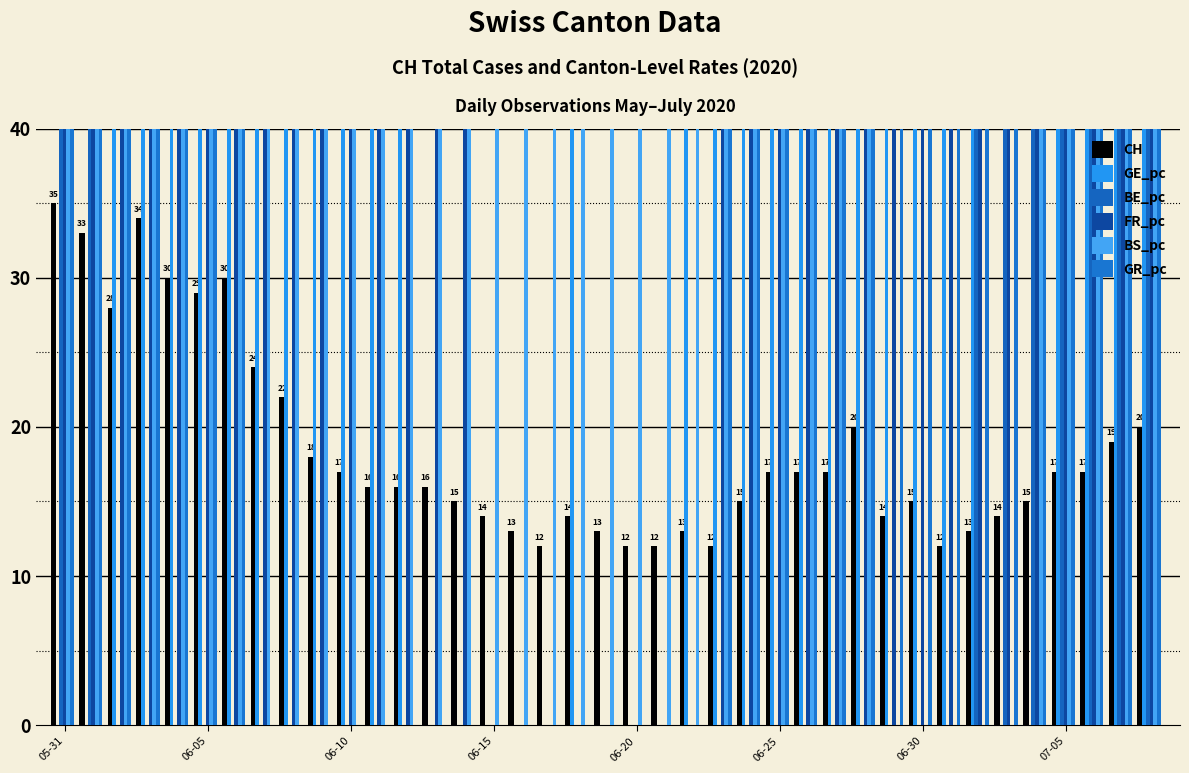

What is the spread (max minus min) of values at 06-30?

6057.6